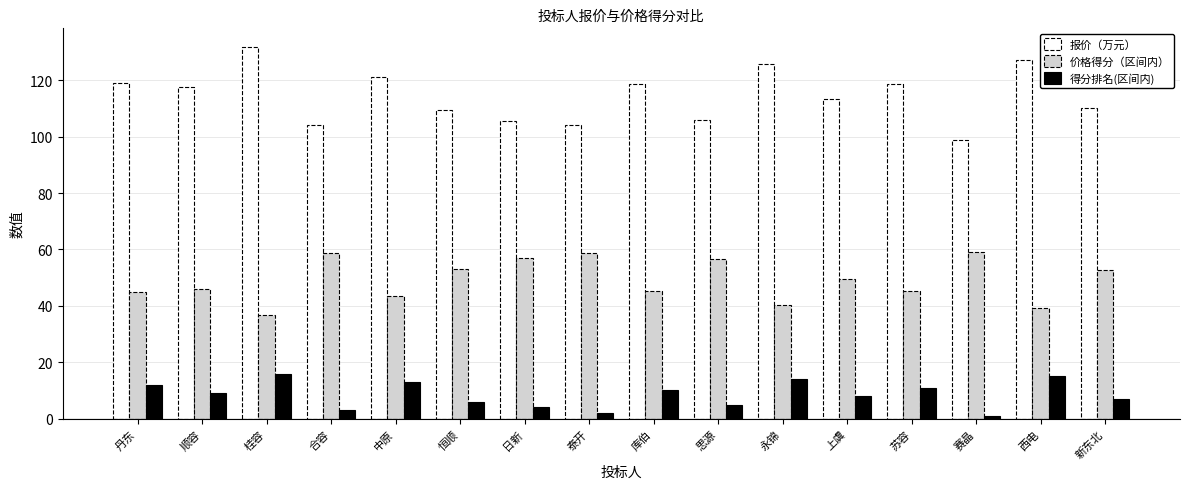

What is the difference between the 价格得分（区间内） values at 苏容 and 泰开?

13.4